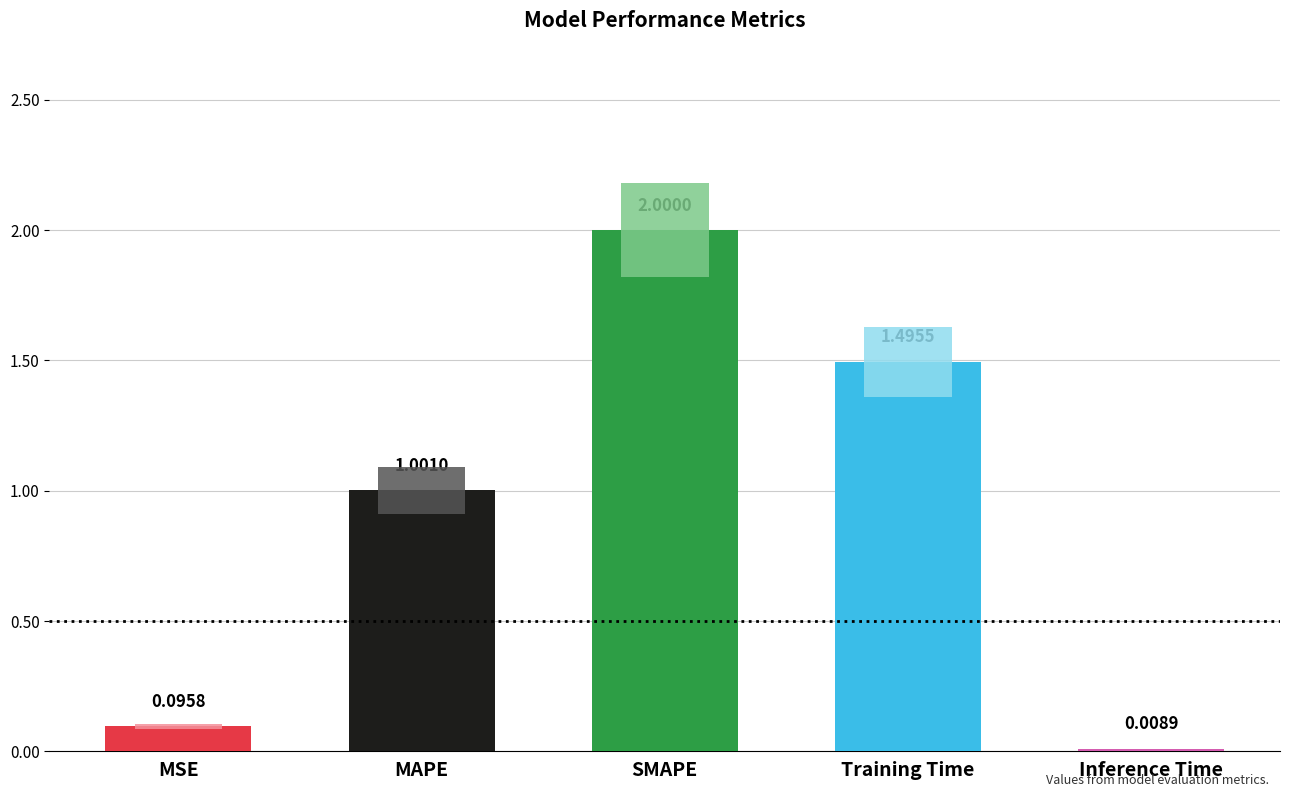

What is the value of the 3rd bar from the left?

2.0